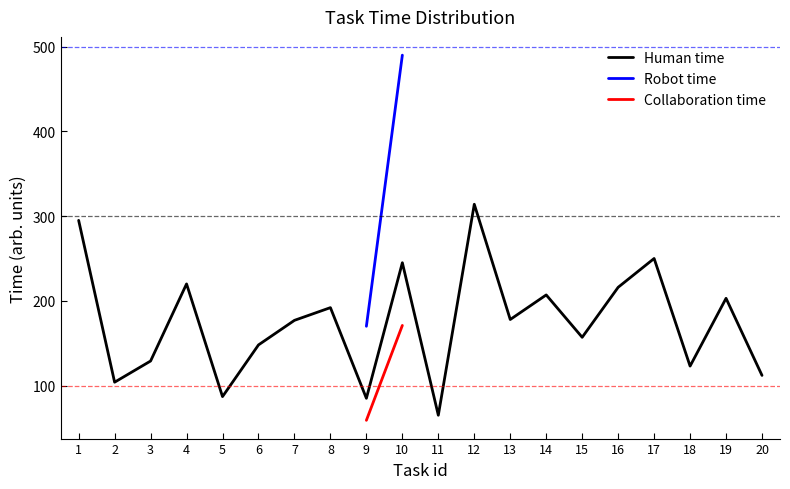

Is the value of Robot time at 12 greater than the value of Collaboration time at 18?

No